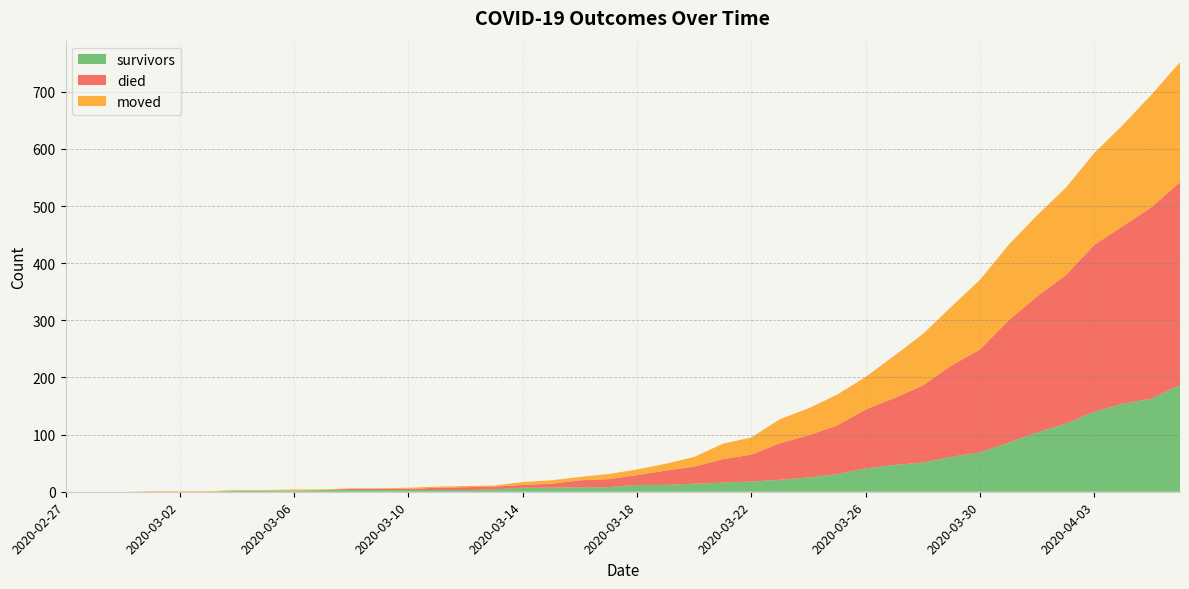

Reading right to left, transcribe all the data shown in this chart.

survivors: 187	163	154	140	119	104	86	69	61	51	47	41	31	25	21	18	16	14	12	12	8	8	7	7	4	3	3	3	3	3	3	2	2	2	0	0	0	0	0	0
died: 355	335	311	292	260	238	214	180	160	135	117	103	85	74	64	47	41	30	25	17	14	12	7	5	5	5	4	2	2	2	0	0	0	0	0	0	0	0	0	0
moved: 210	197	177	161	153	142	132	122	103	90	74	57	54	47	42	30	27	17	12	10	9	6	6	5	2	2	2	2	1	1	1	2	1	1	1	1	1	0	0	0